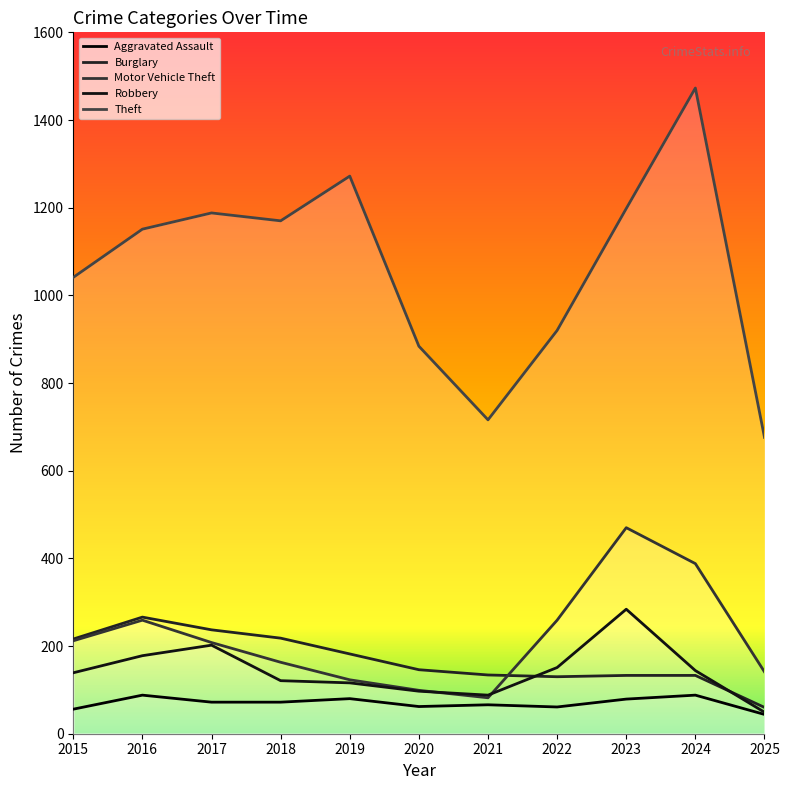

In Robbery, how many points are higher than both neighbors (excluding endpoints)?

2